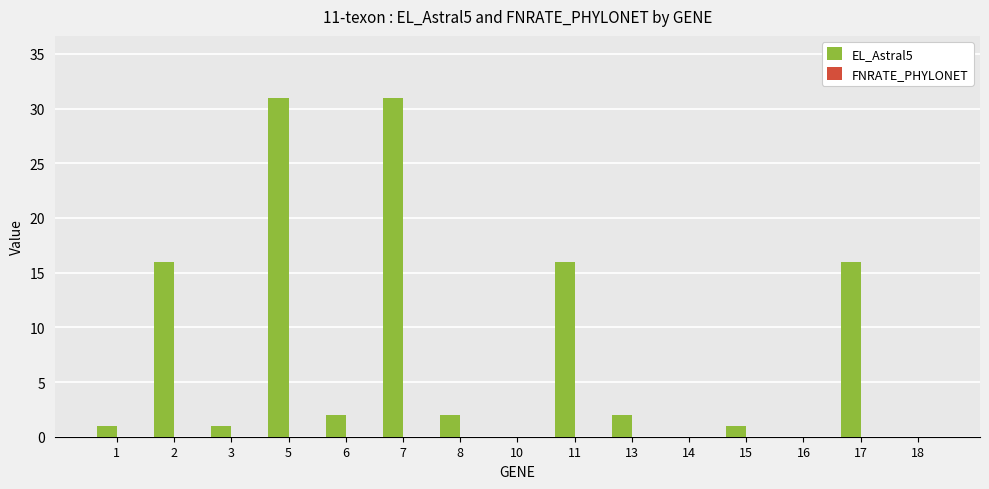

What is the sum of all values?

119